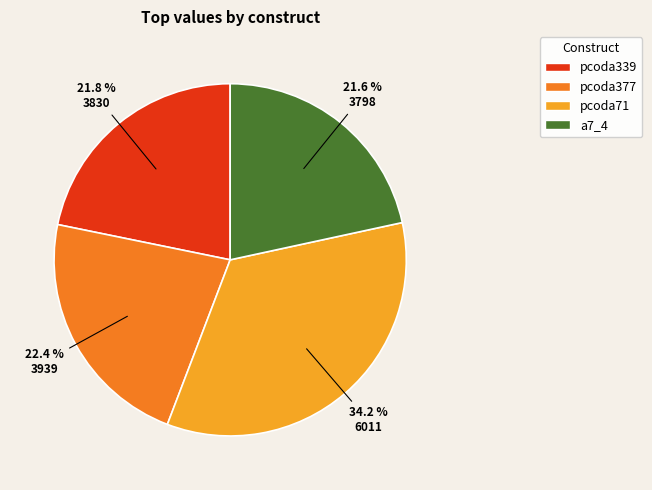

To the nearest percent, what percentage of the pie is pcoda71?

34%